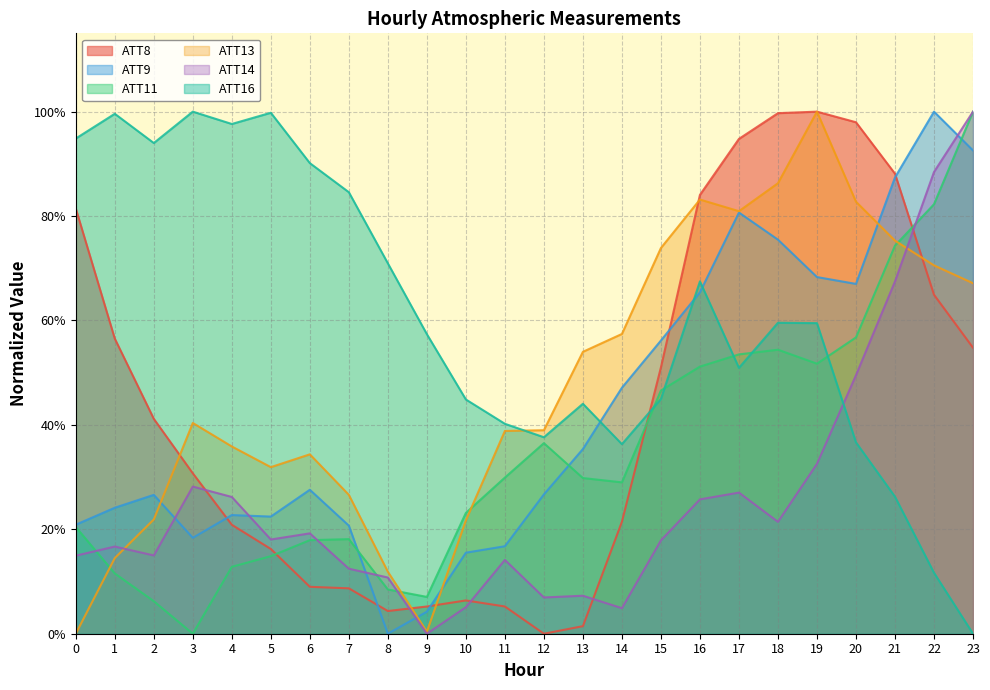

List the series in order of their peak value, highest first.

ATT8, ATT9, ATT11, ATT13, ATT14, ATT16